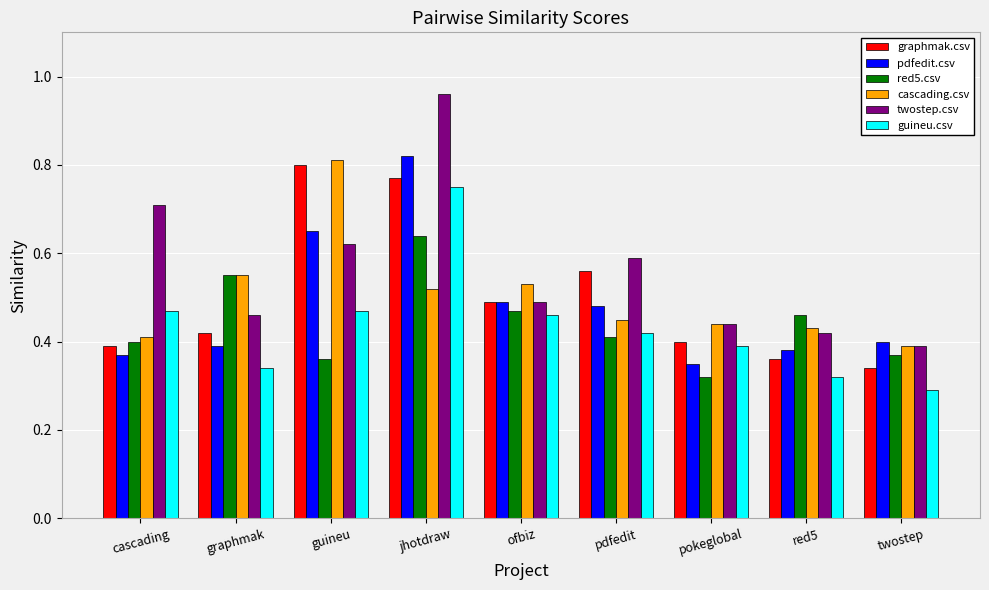

List the series in order of their peak value, highest first.

twostep.csv, pdfedit.csv, cascading.csv, graphmak.csv, guineu.csv, red5.csv